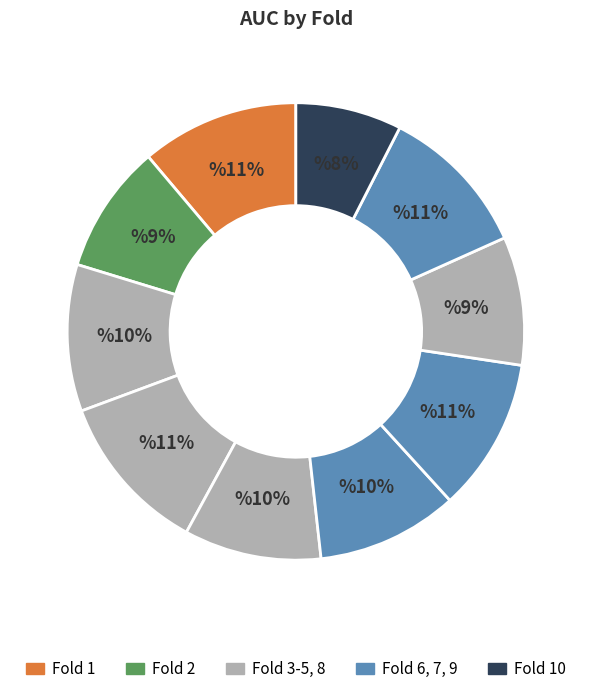

How many segments does this pie chart have?

10